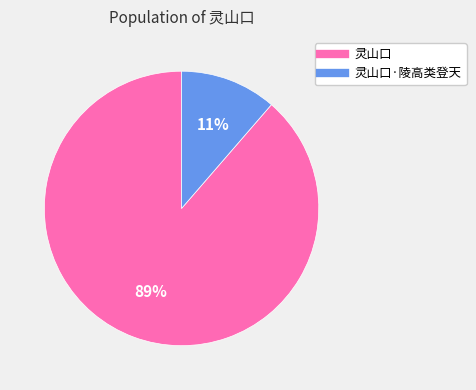

Does any single category account for the majority?

Yes